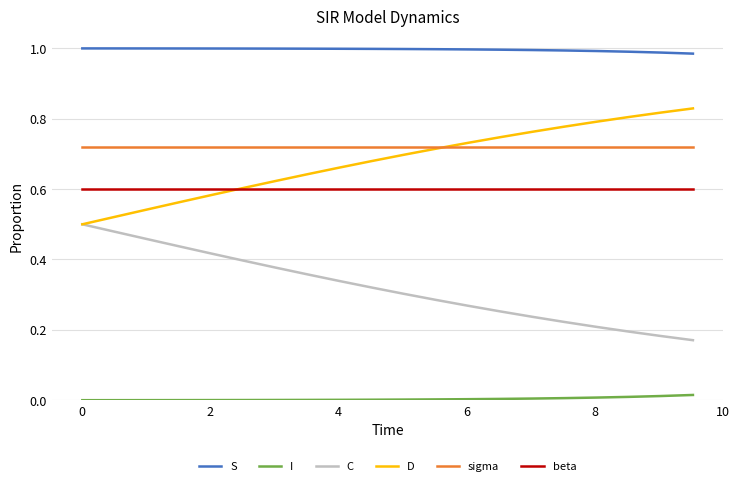

Is this an area chart (filled region under the line)?

No